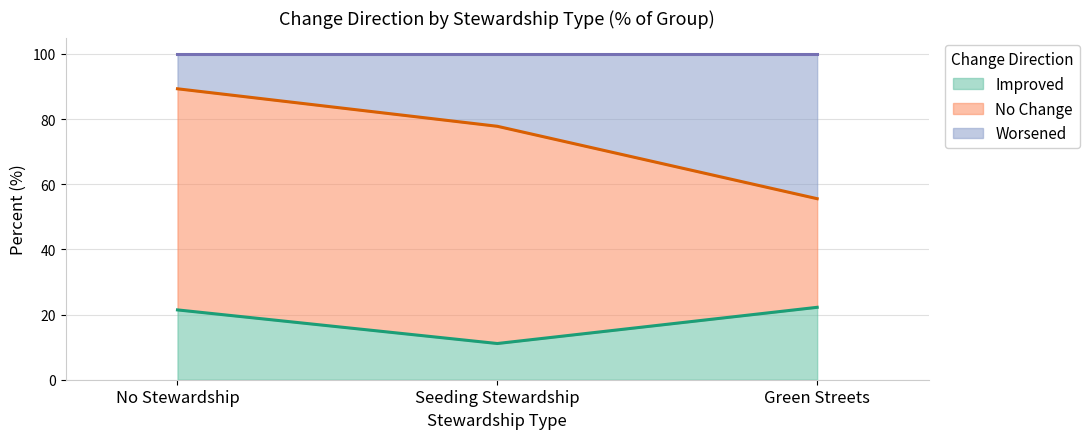

What is the total value across all series at No Stewardship?

100.0